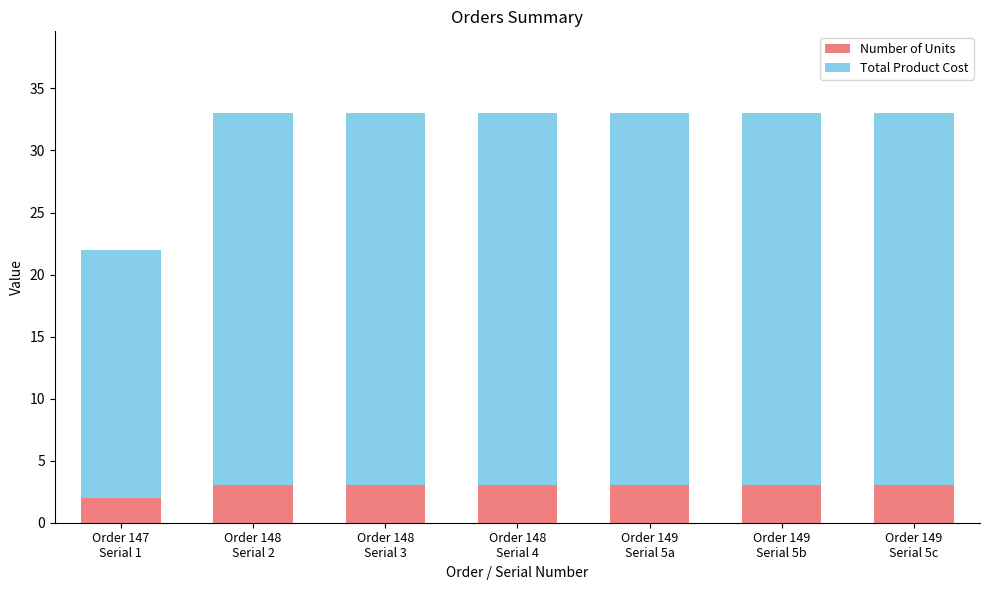

What is the average value of the Number of Units series?

3